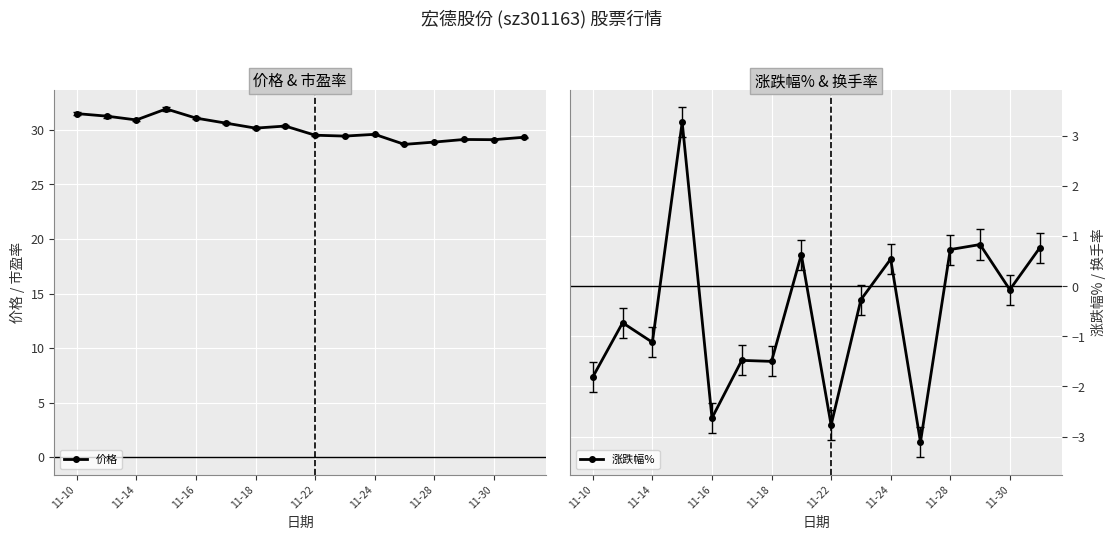

True or false: 价格 has more than 1 points higher than both neighbors.

True